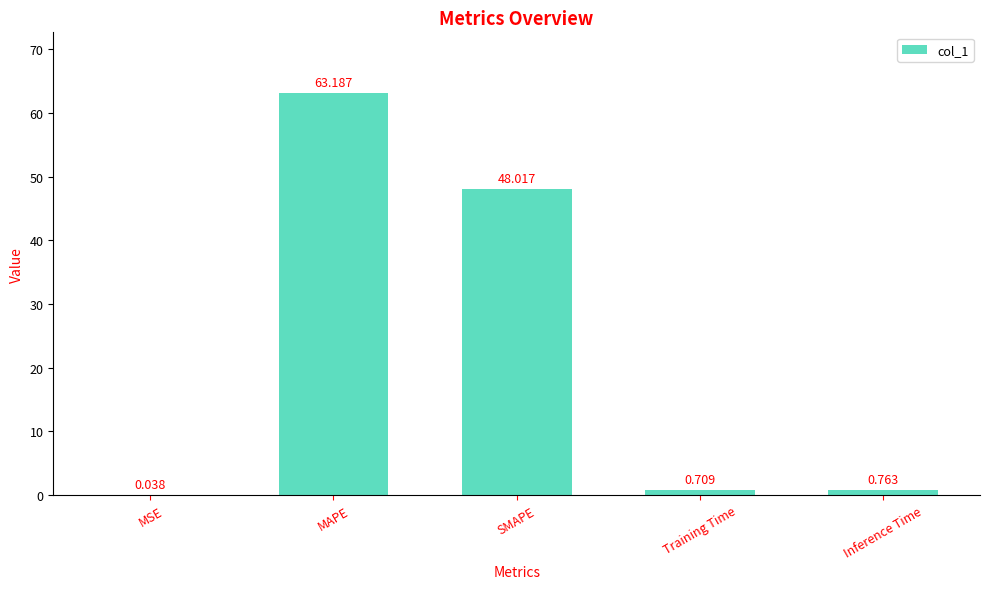

At which label is the value closest to 31?

SMAPE